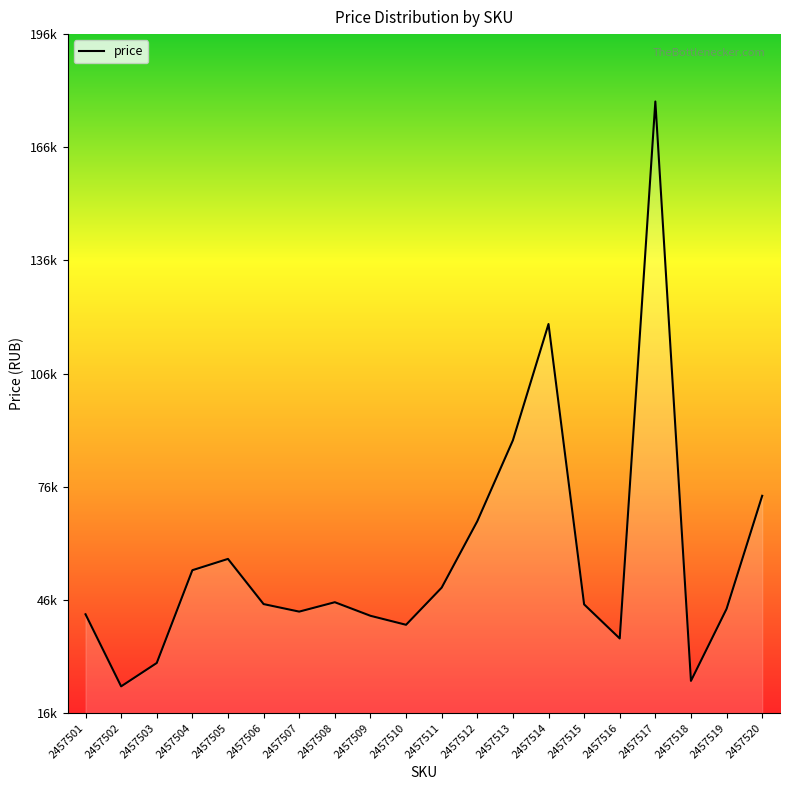

What is the difference between the maximum and minimum values?

155353